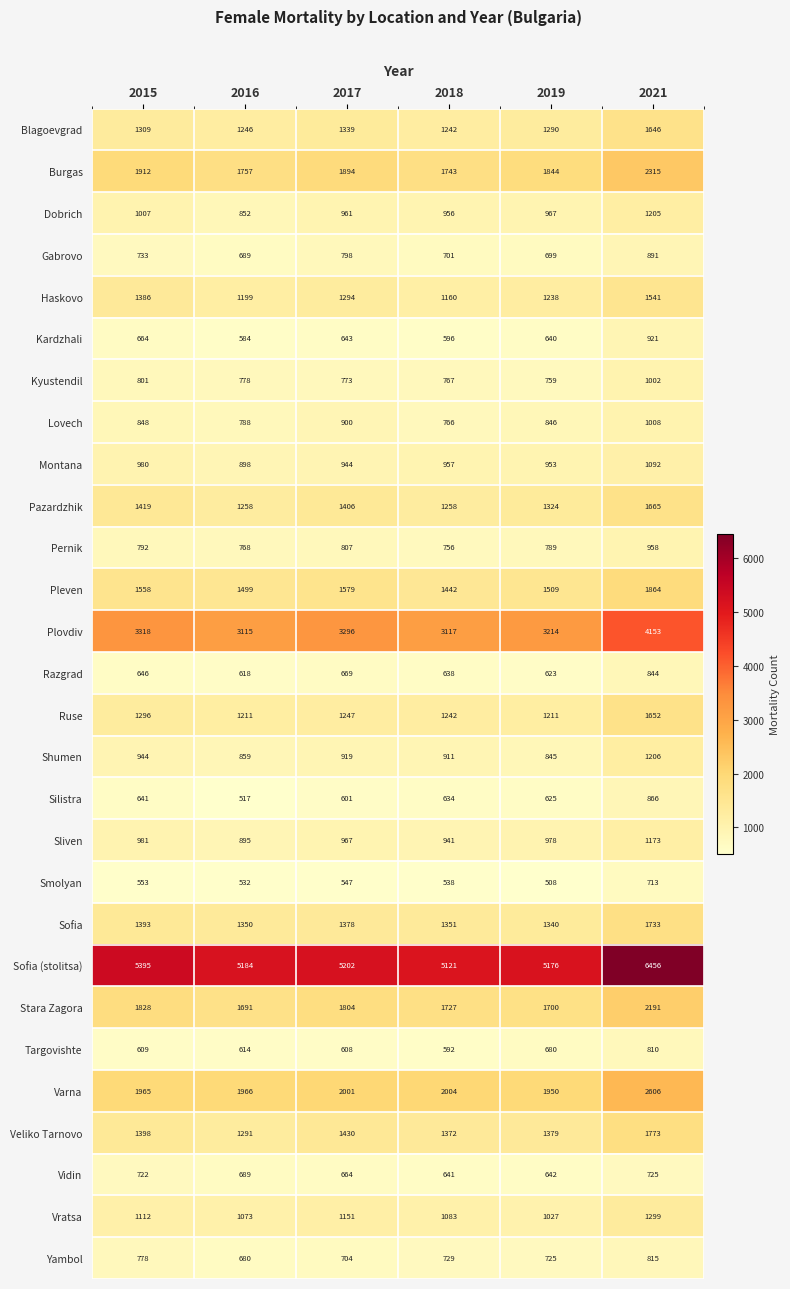

What is the minimum value shown in the chart?

508